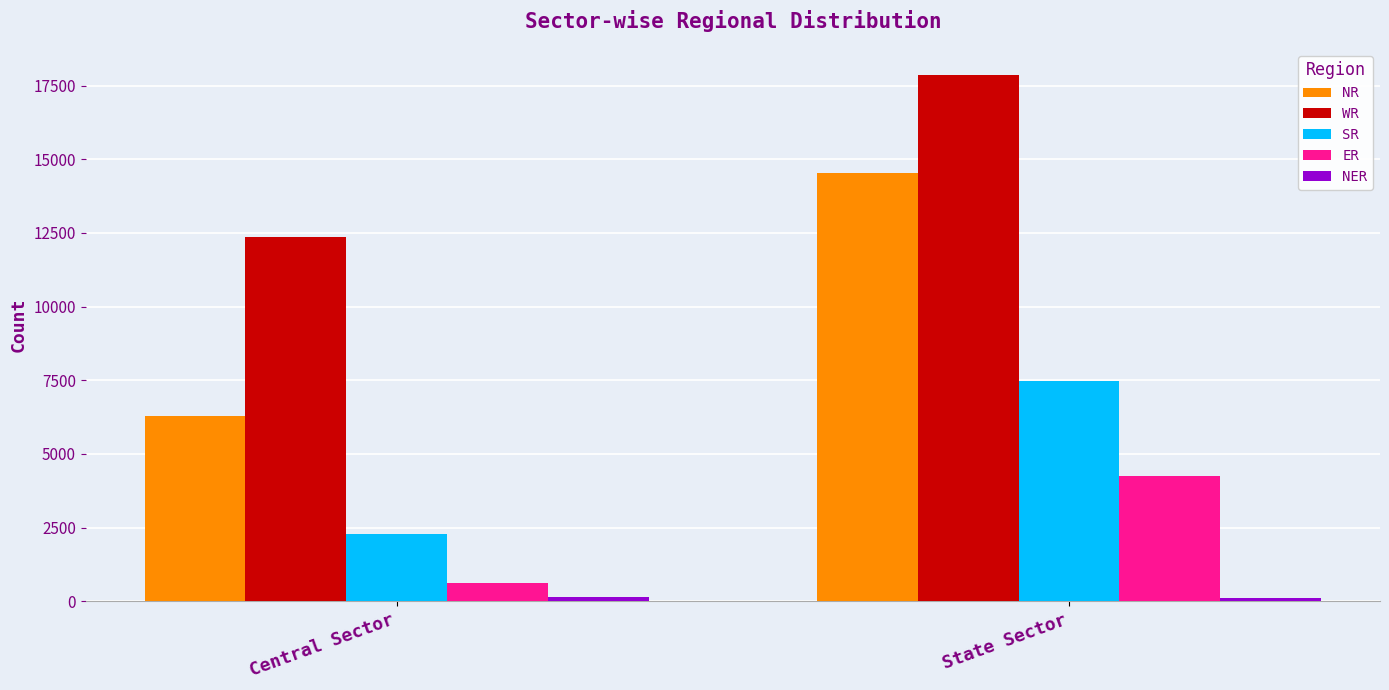

What is the difference between the maximum and minimum values in the NR series?

8253